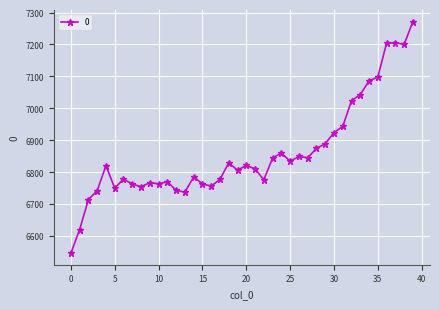

True or false: the data has more than 1 interior local peaks.

True